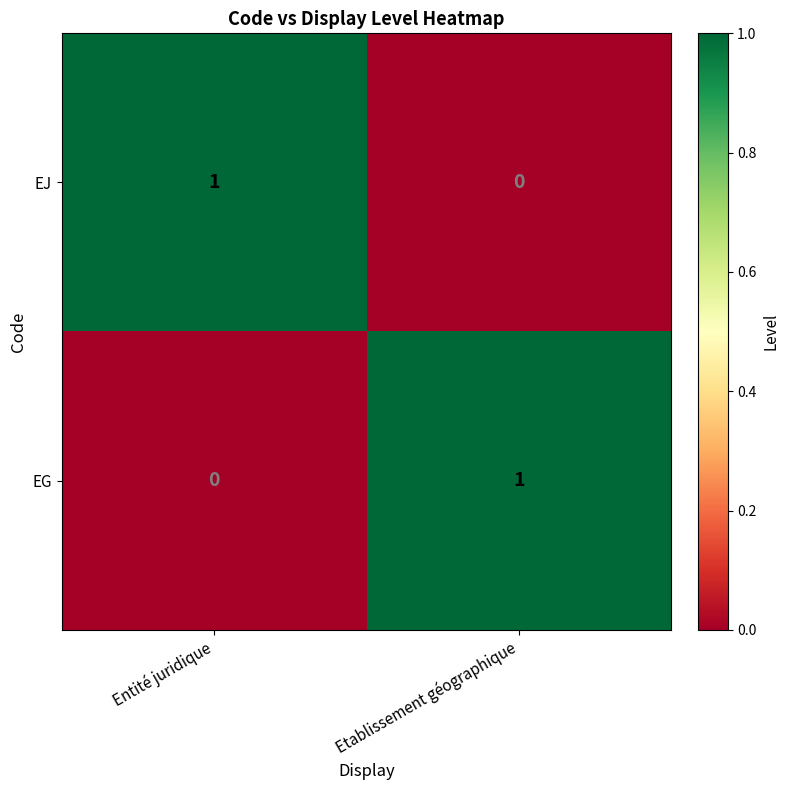

At which label is EJ closest to 0?

Etablissement géographique